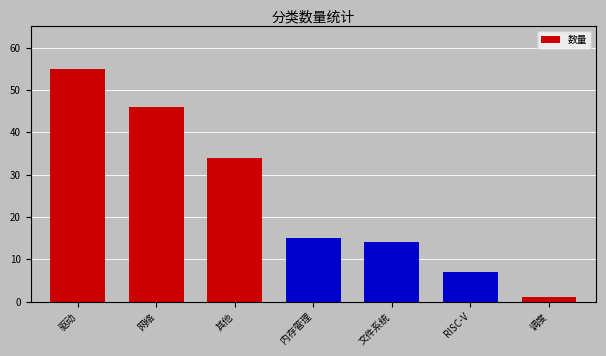

How many values are between 7 and 46?

5